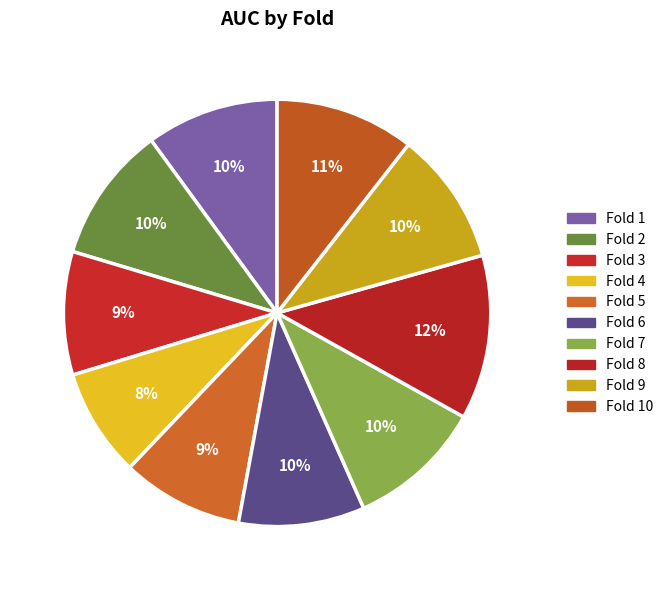

Which slice is the largest?

Fold 8